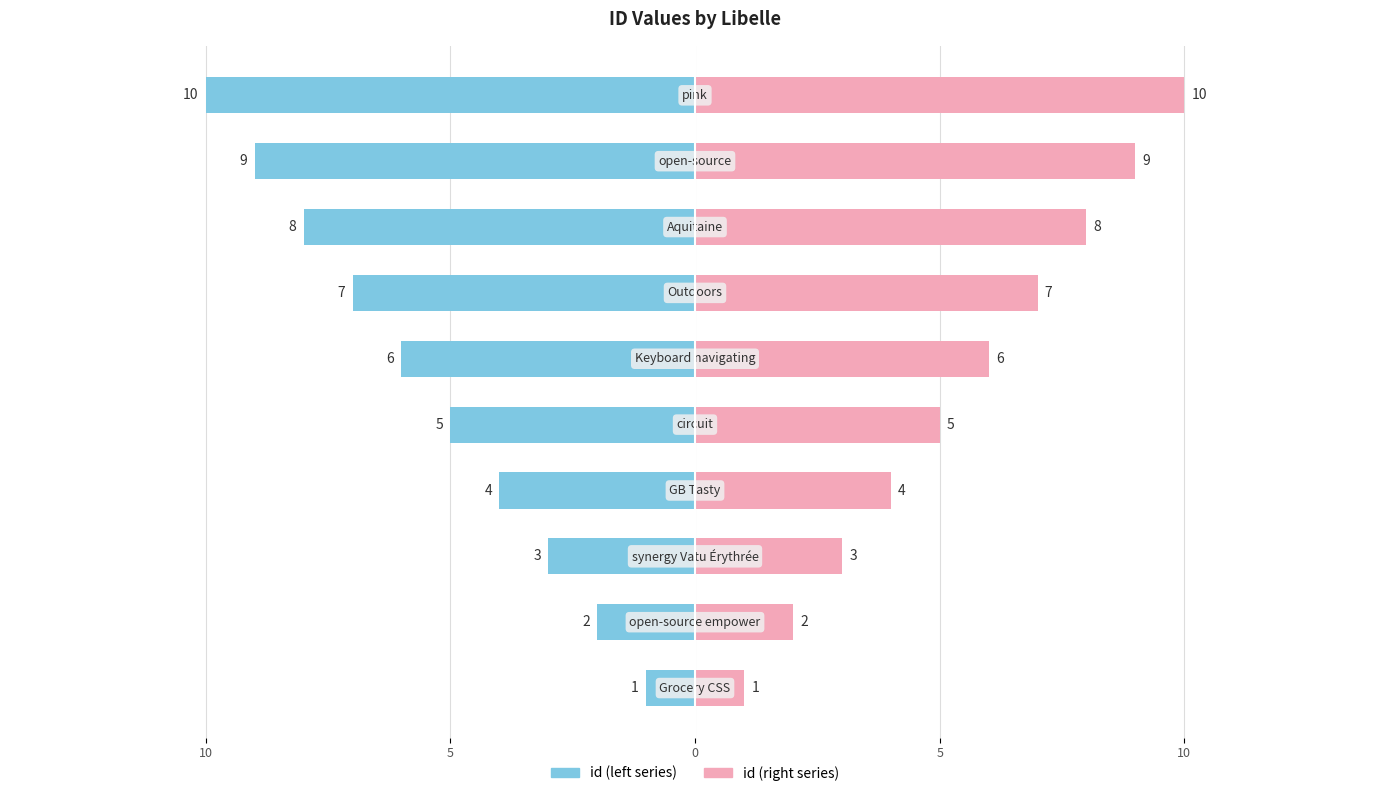

Which series has the widest spread of values?

id (left)